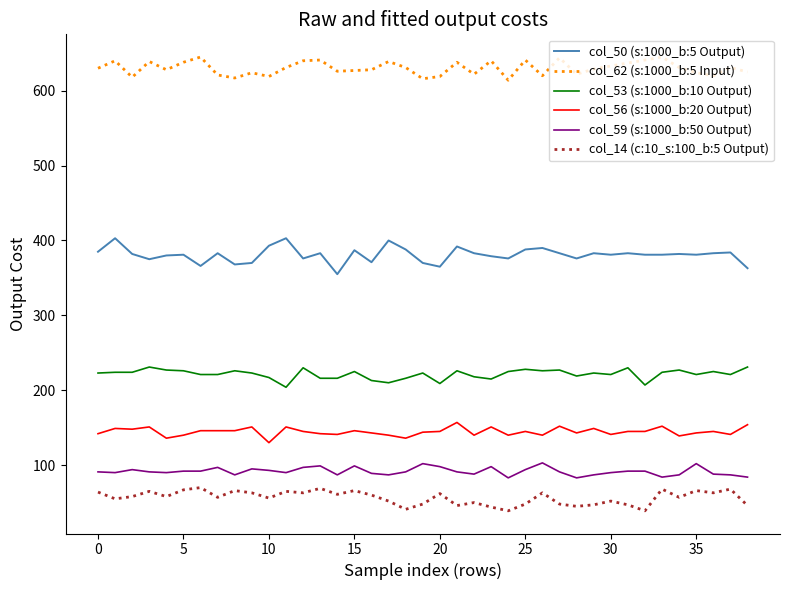

Which series has the largest total across all categories?

col_62 (s:1000_b:5 Input)